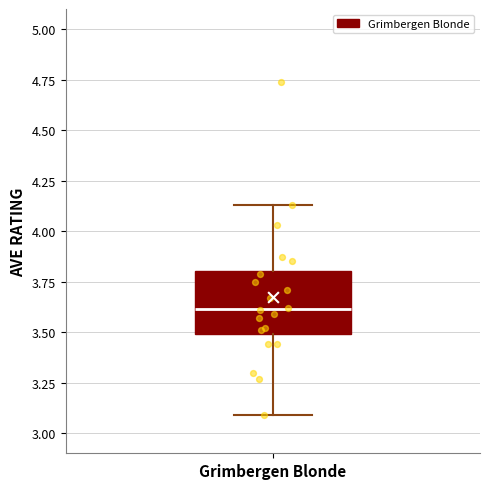

Transcribe this box plot: give where the median line is, the range the box spans, and where the two whiskers end, as read against the y-axis. The values are not printed on the chart, so give them approximately, as read against the axis.

median 3.60, box 3.50 to 3.80, whiskers 3.10 to 4.15